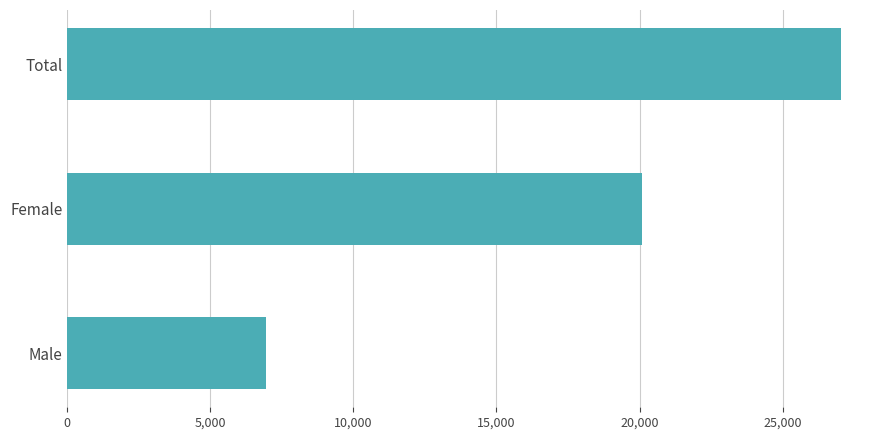

The chart shows a value of 39537 at Total. True or false?

False